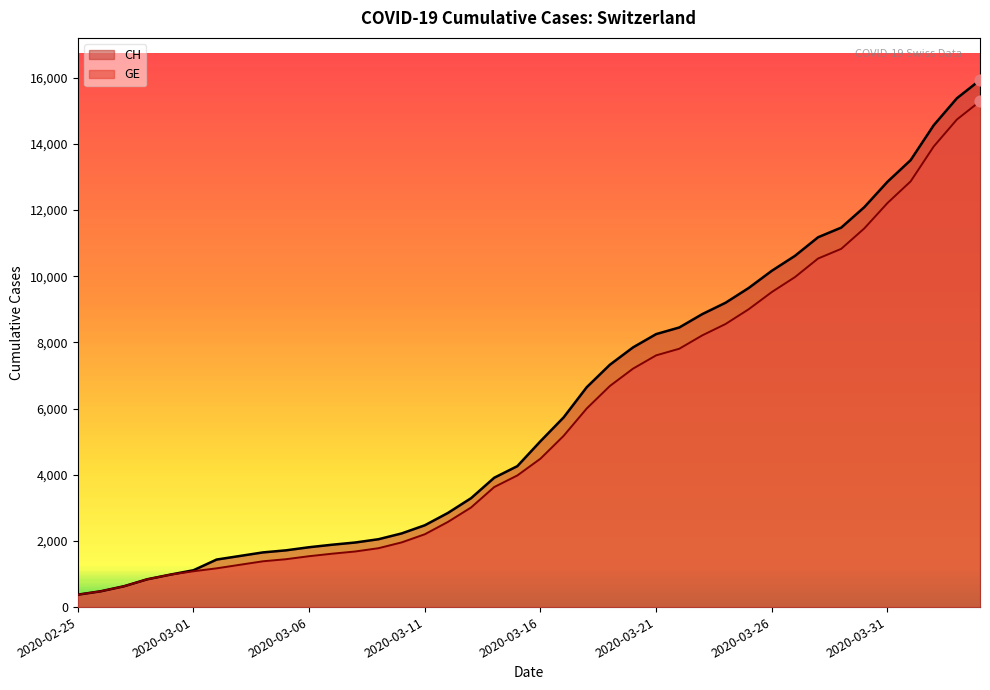

Which series has the largest total across all categories?

CH